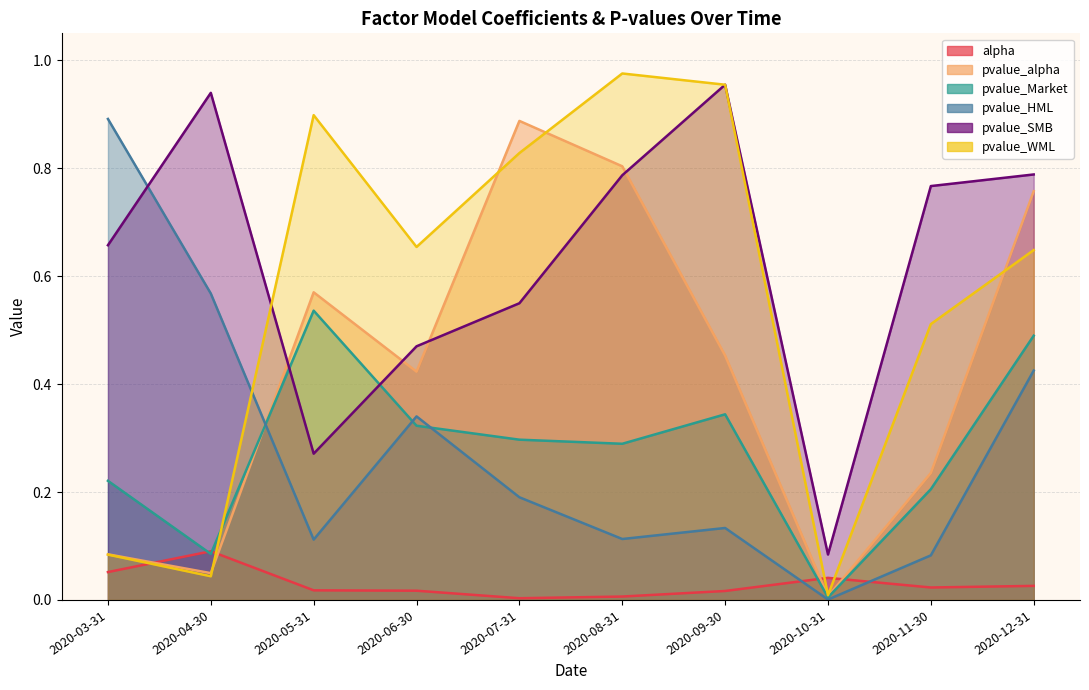

How many intersections are there between pvalue_SMB and pvalue_HML?

1